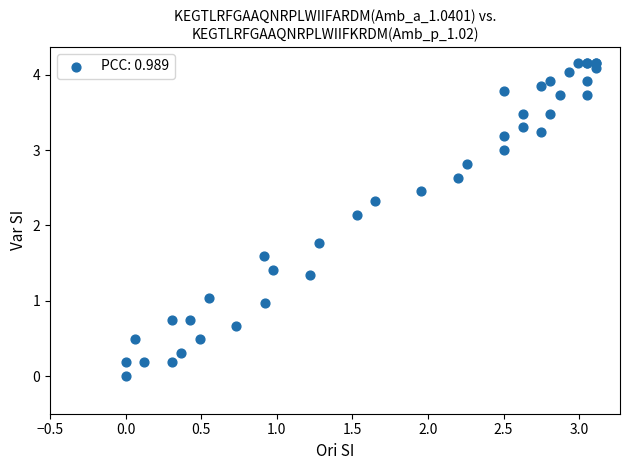

What Y value in the scatter plot is closest to 2?

2.1